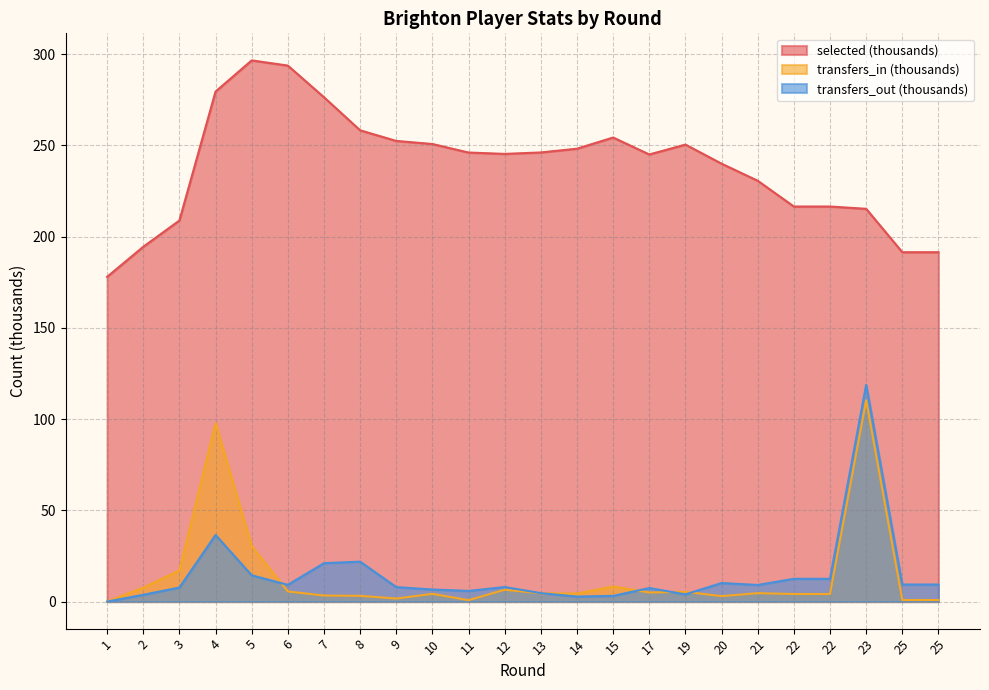

What are all the series names shown in the legend?

selected (thousands), transfers_in (thousands), transfers_out (thousands)